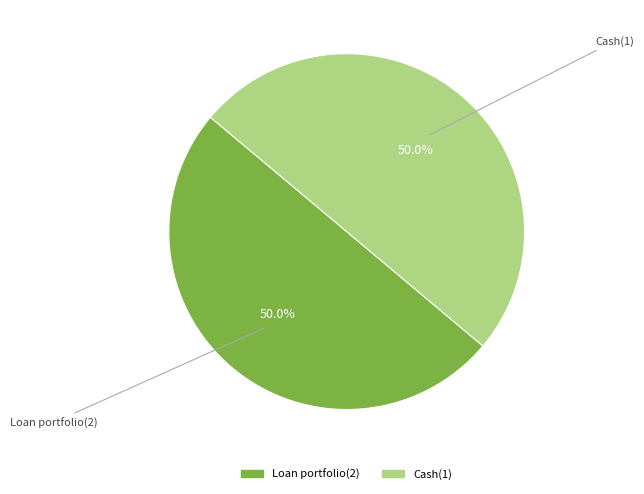

Do Loan portfolio(2) and Cash(1) together represent more than half of the pie?

Yes